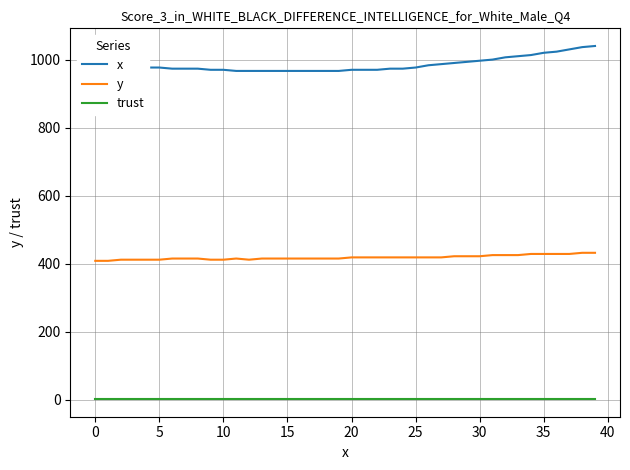

List the series in order of their peak value, lowest first.

trust, y, x